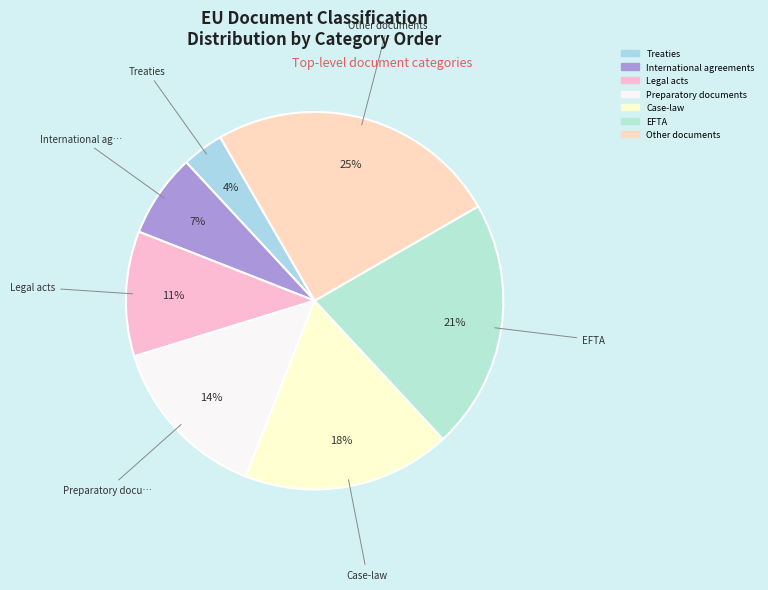

Rank the categories by value from lowest to highest.

Treaties, International agreements, Legal acts, Preparatory documents, Case-law, EFTA, Other documents